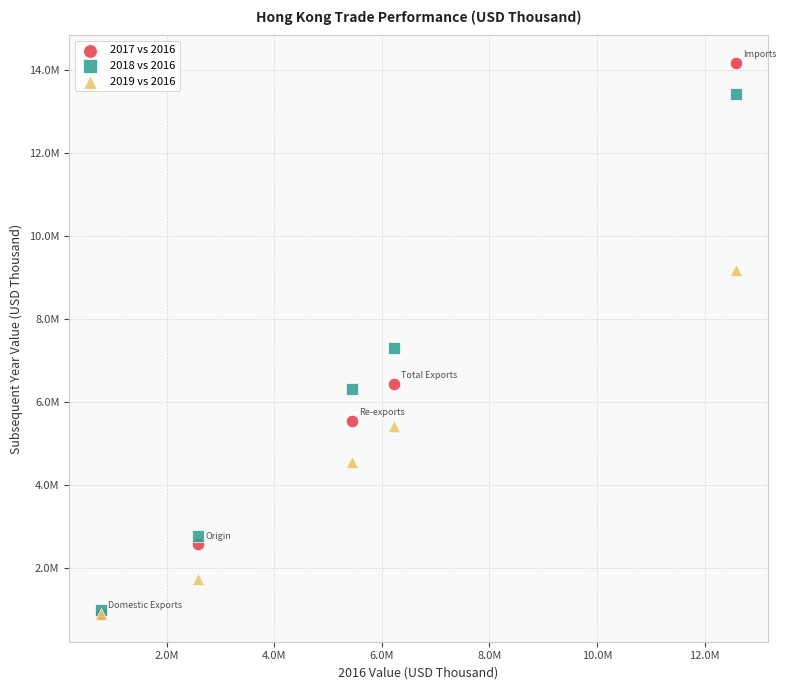

Which series reaches the maximum Y coordinate?

2017 vs 2016